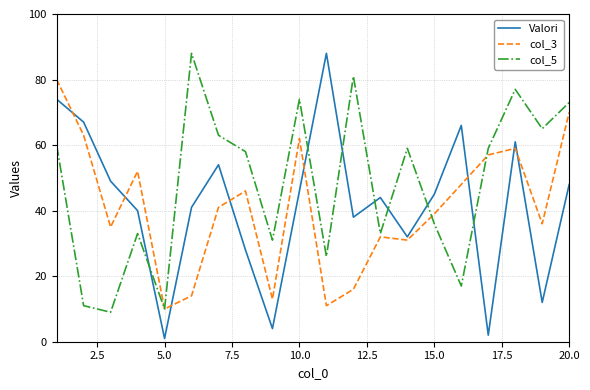

Which series has the largest range (max minus min)?

Valori